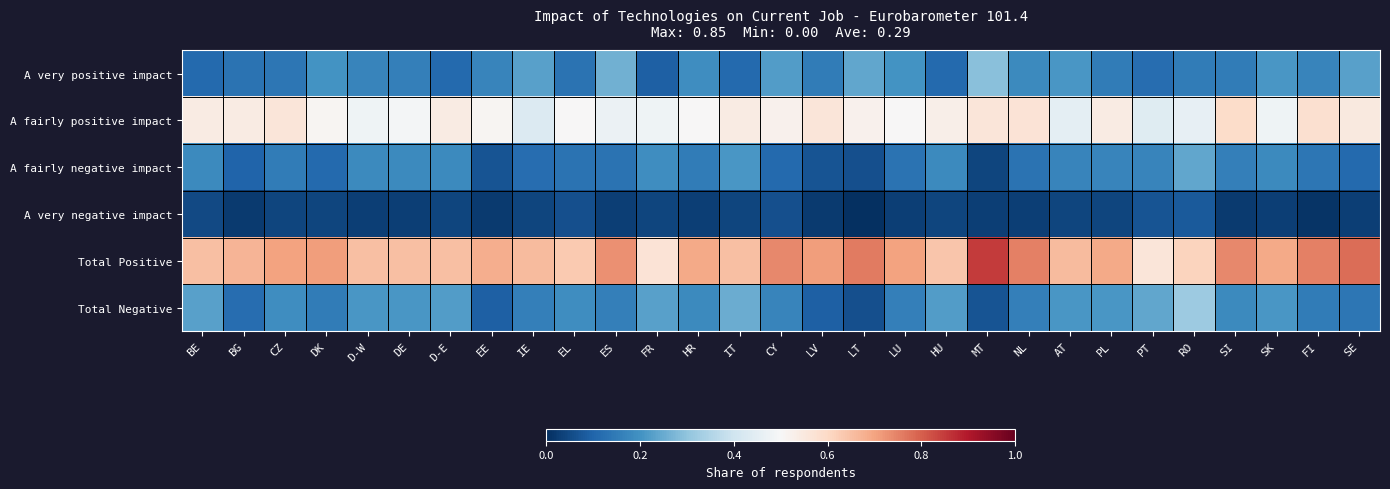

What is the difference between the highest and lowest values at LU?

0.7